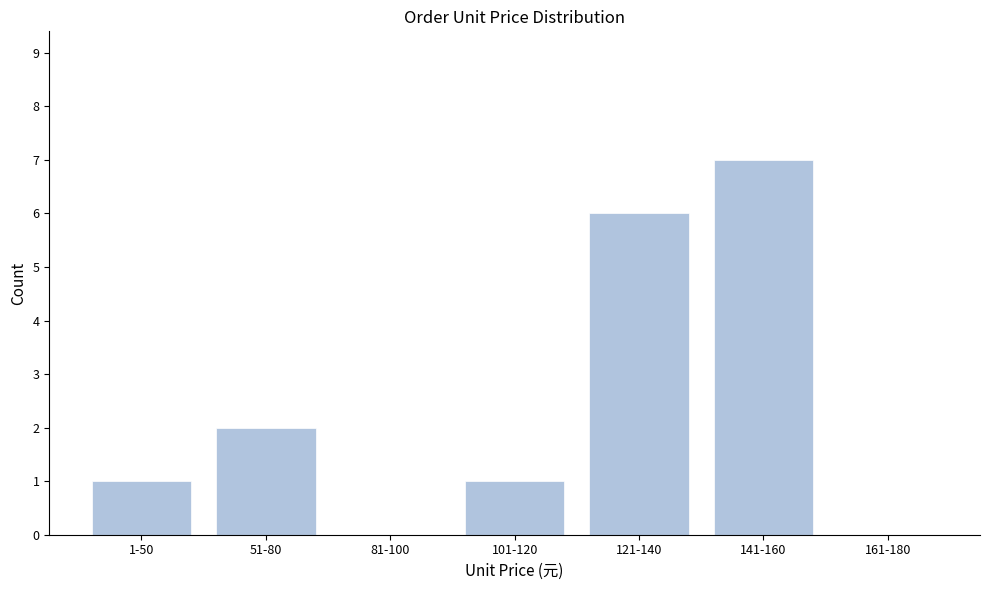

Reading left to right, what are all the values shown in this chart?

1-50=1	51-80=2	81-100=0	101-120=1	121-140=6	141-160=7	161-180=0